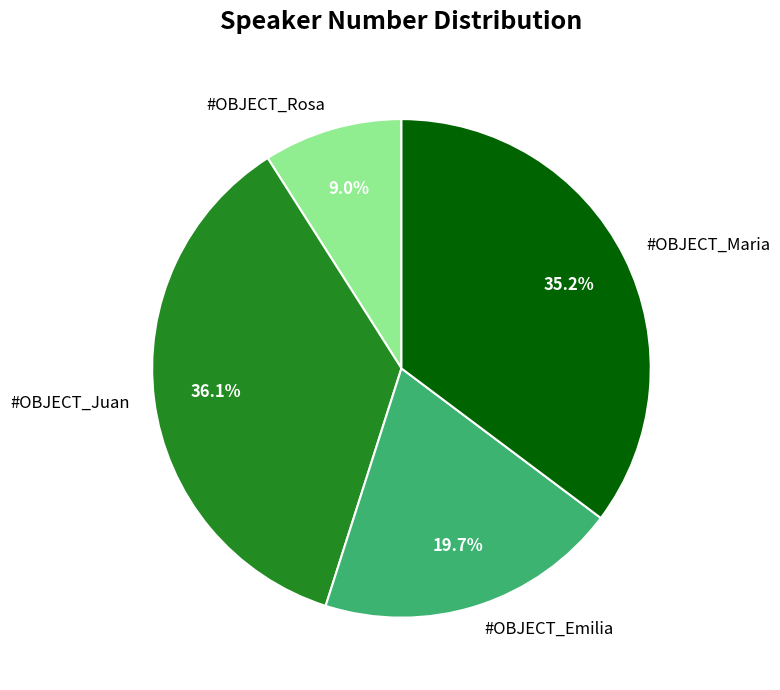

To the nearest percent, what portion does #OBJECT_Emilia represent?

20%